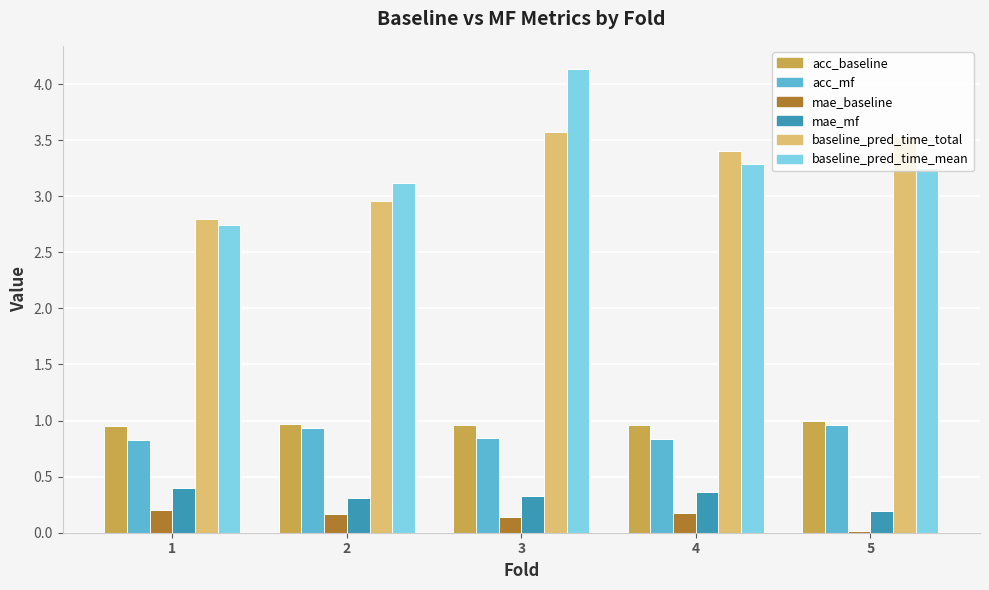

Which label corresponds to the largest value in the chart?

3